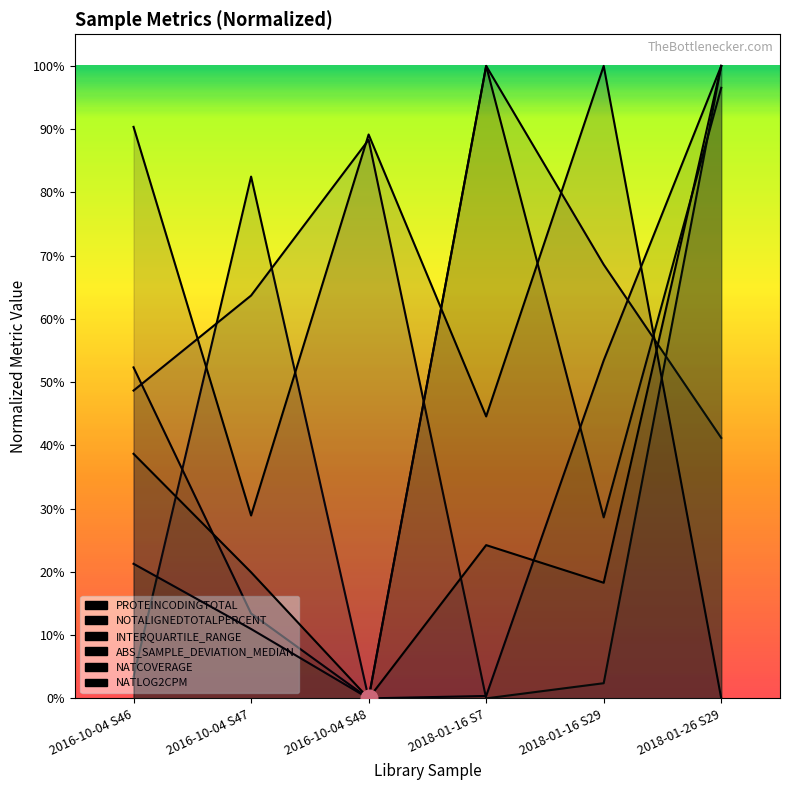

Count the NATLOG2CPM values in the range 0 to 1.

6